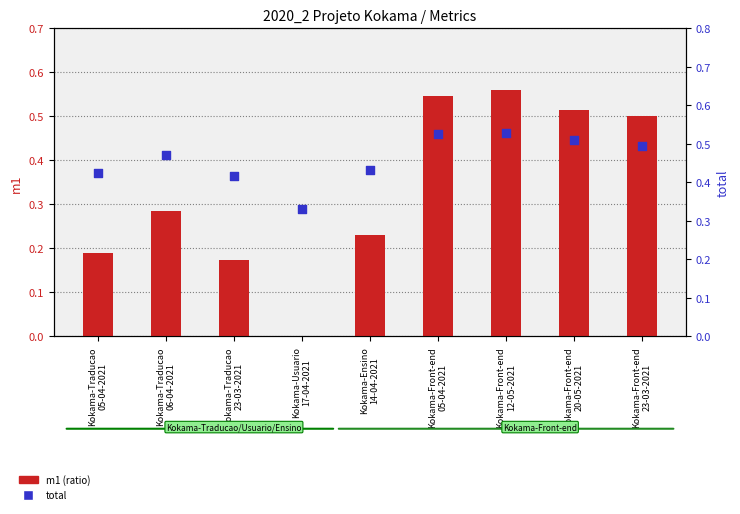

What is the total value across all series at Kokama-Traducao
23-03-2021?

0.6